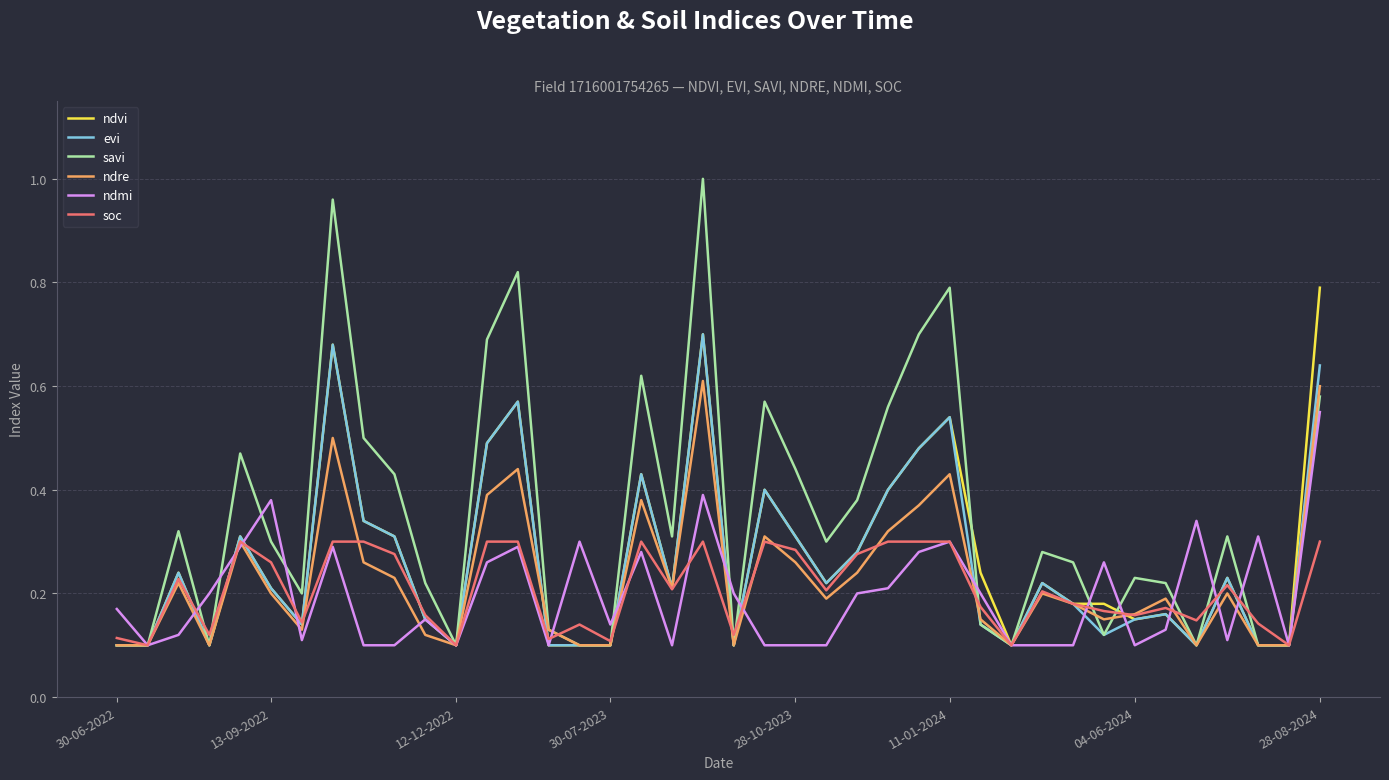

Which series has the largest total across all categories?

savi